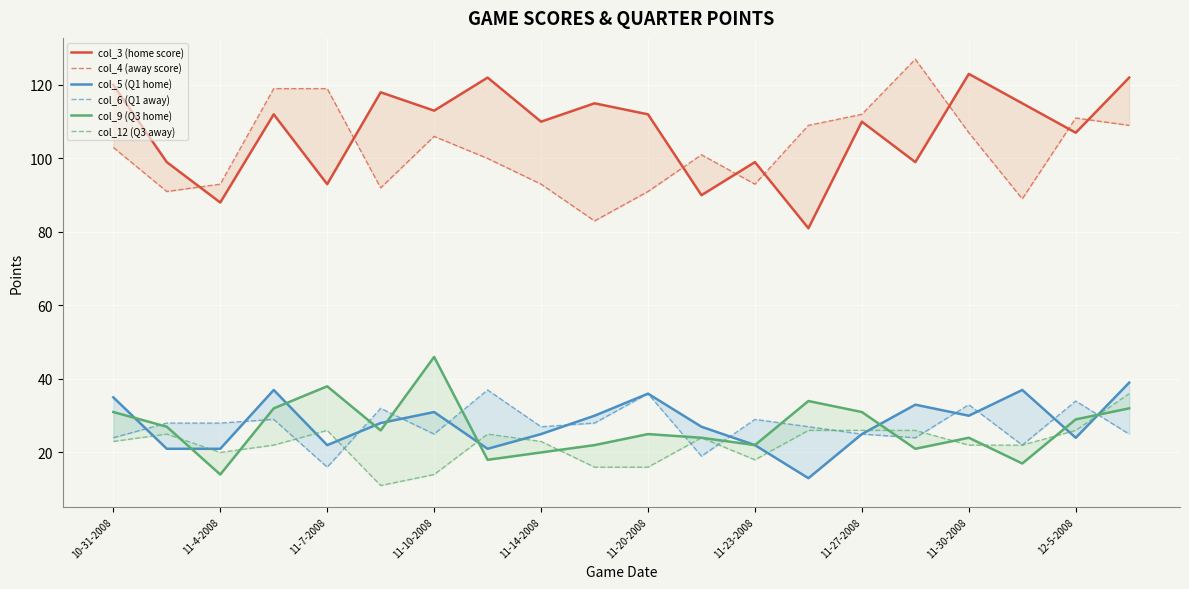

At which label does col_9 (Q3 home) first exceed 26?

10-31-2008